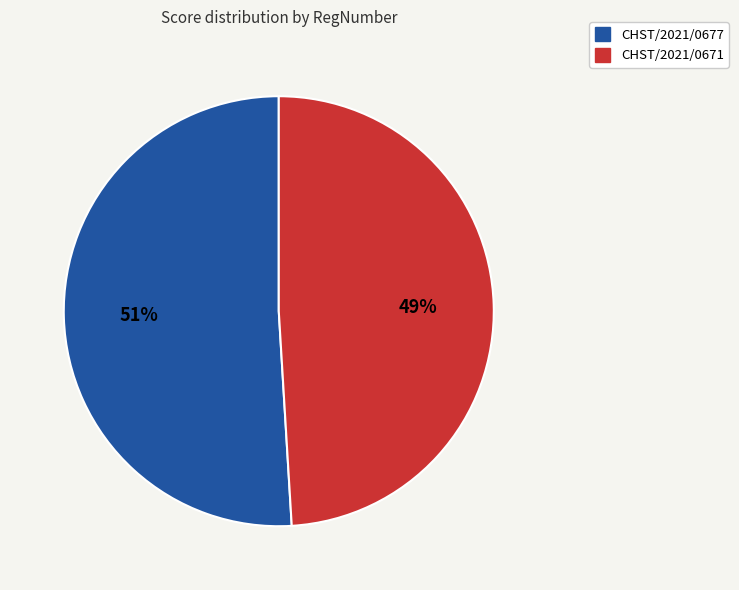

How many segments does this pie chart have?

2